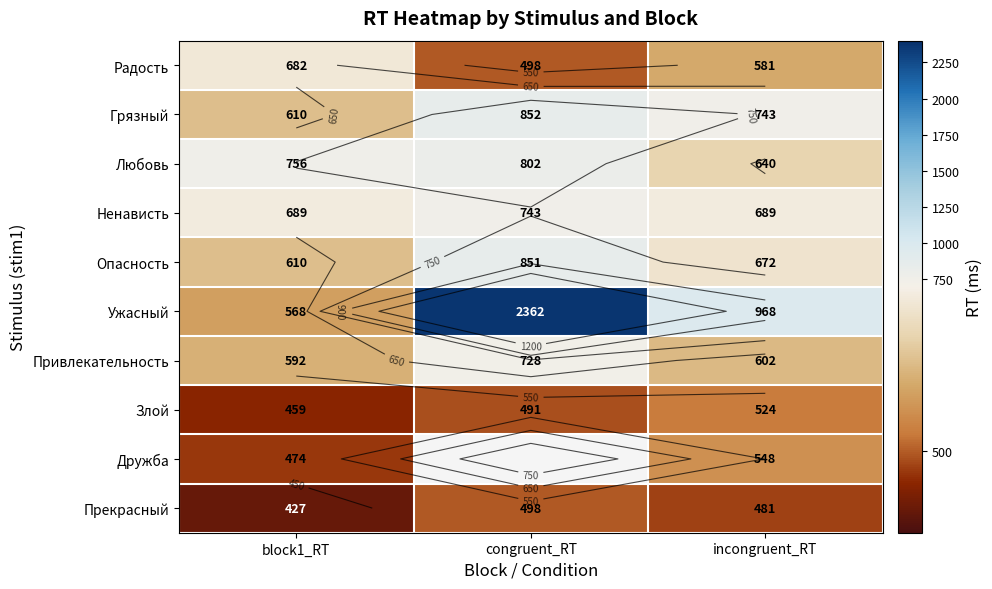

What is the lowest value of the Грязный series?

610.0